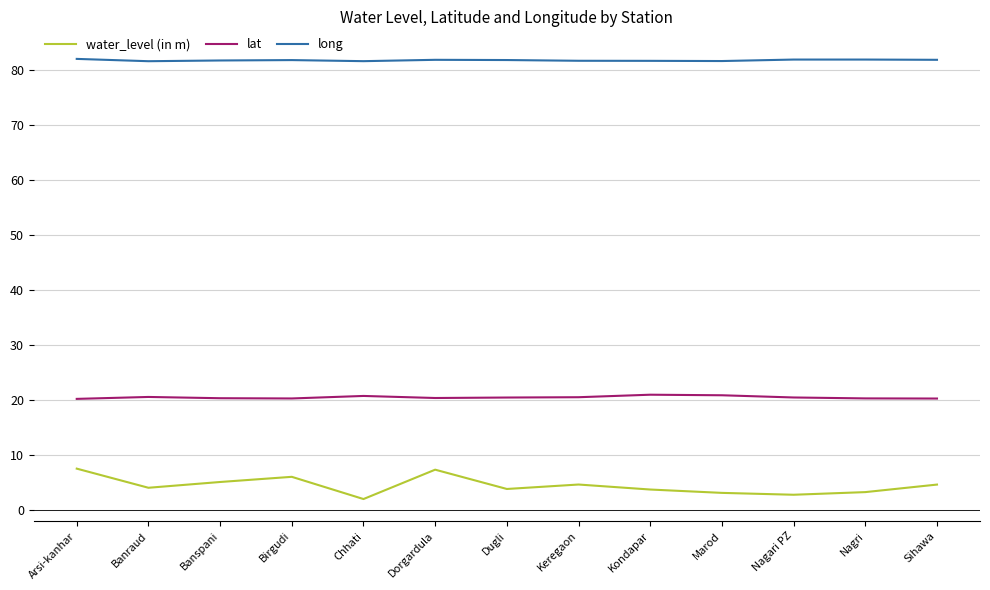

The lat series shows 7.5 at Kondapar. True or false?

False